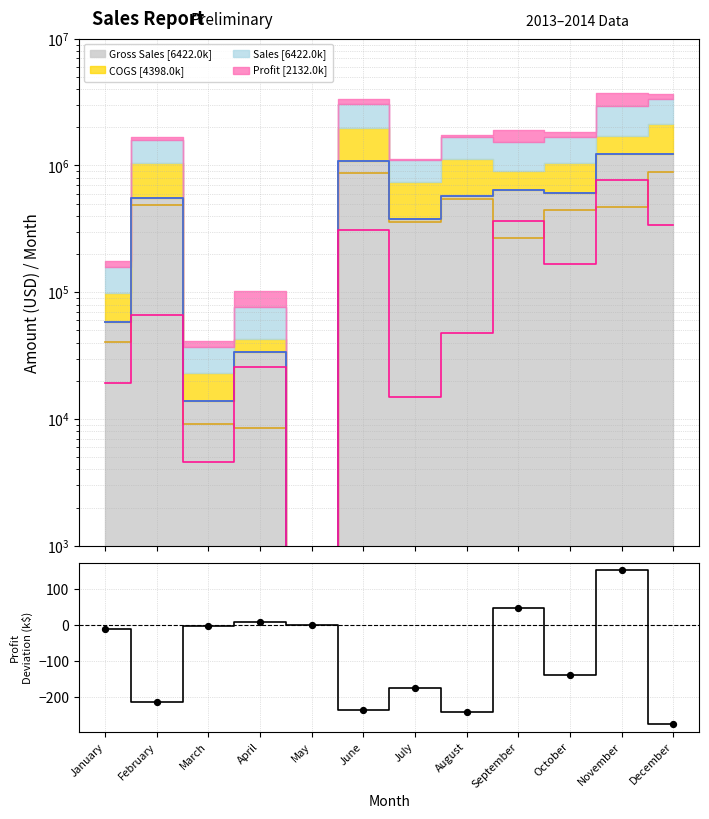

Between July and May, which is larger?

May